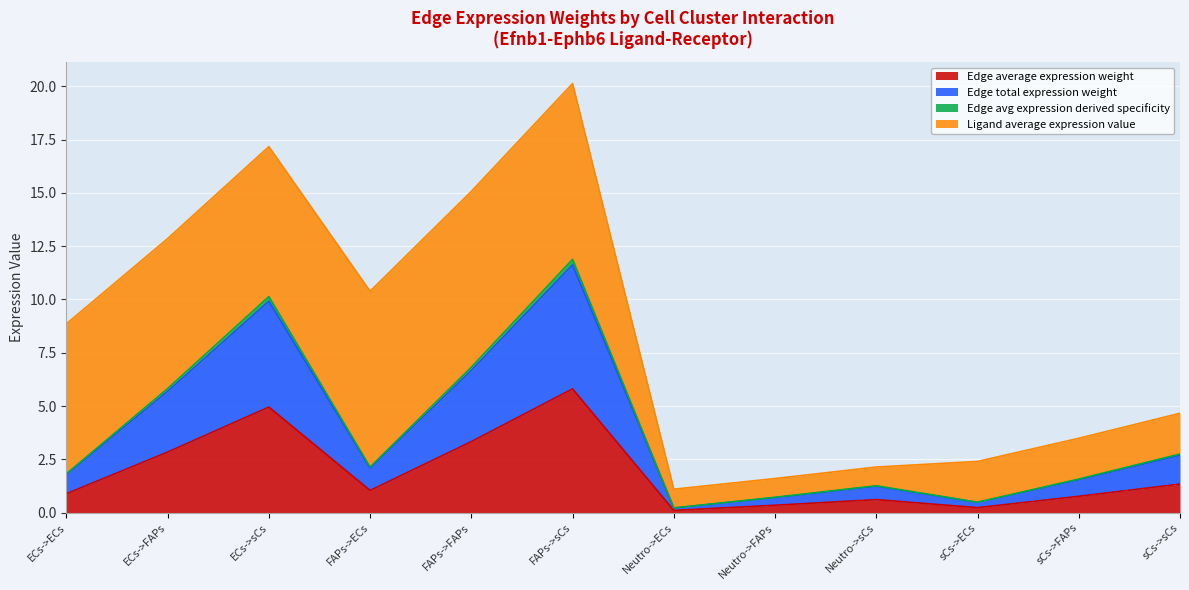

True or false: Edge average expression weight and Edge avg expression derived specificity cross at least once.

False